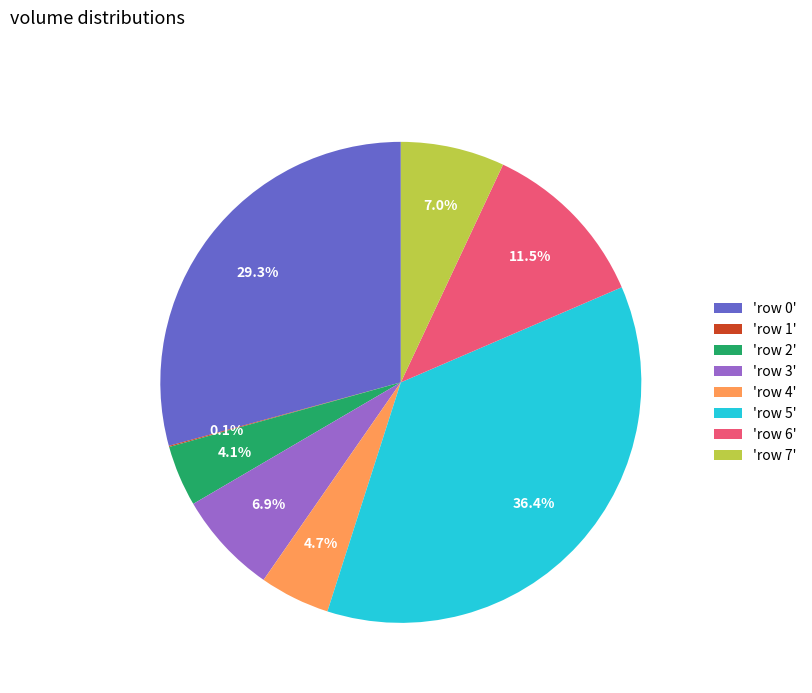

Which category has the biggest portion of the pie?

'row 5'